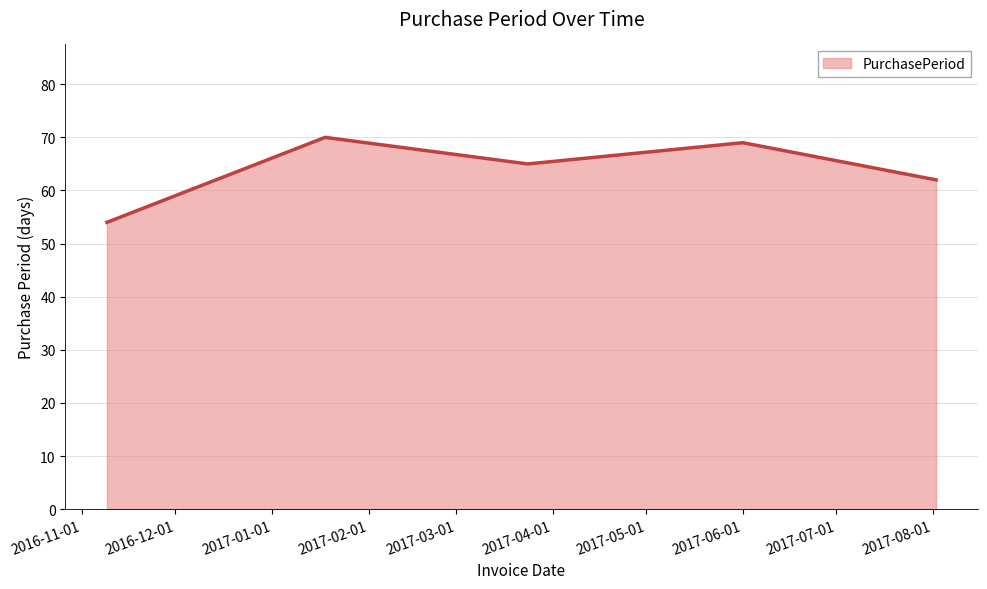

Reading left to right, what are all the values shown in this chart?

54	70	65	69	62